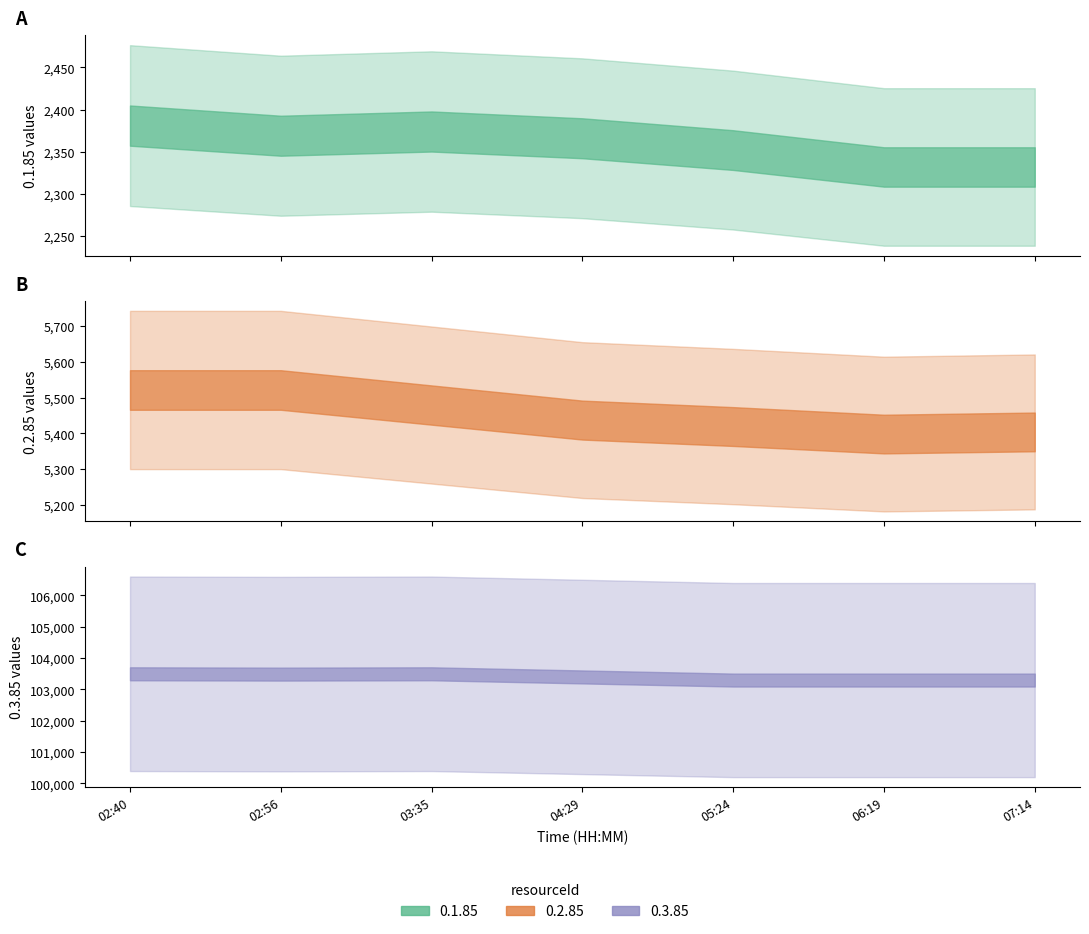

Reading right to left, transcribe all the data shown in this chart.

0.1.85: 07:14=2332	06:19=2332	05:24=2352	04:29=2366	03:35=2374	02:56=2369	02:40=2381
0.2.85: 07:14=5404	06:19=5398	05:24=5419	04:29=5437	03:35=5479	02:56=5521	02:40=5521
0.3.85: 07:14=103300	06:19=103300	05:24=103300	04:29=103400	03:35=103500	02:56=103490	02:40=103500